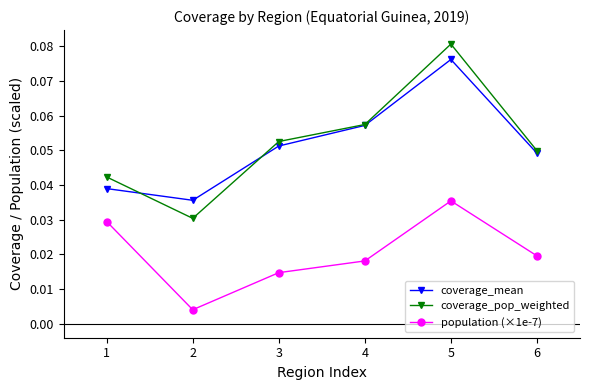

List the series in order of their peak value, highest first.

coverage_pop_weighted, coverage_mean, population (×1e-7)